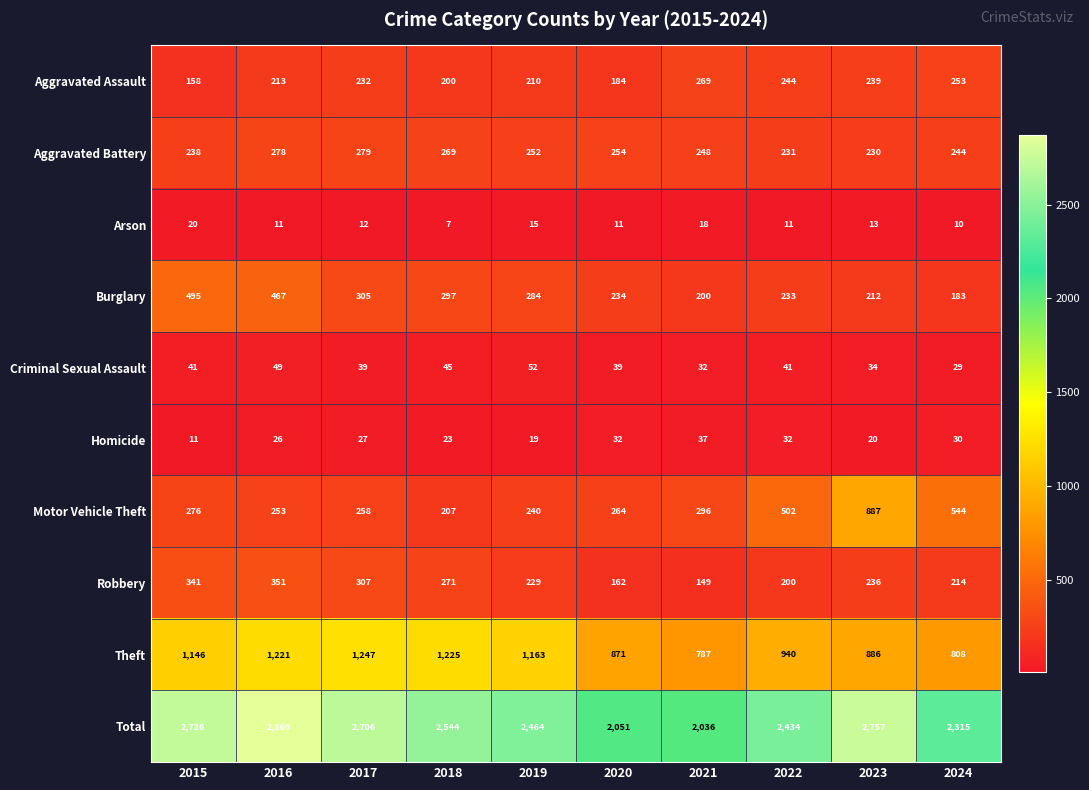

What is the maximum value shown in the chart?

2869